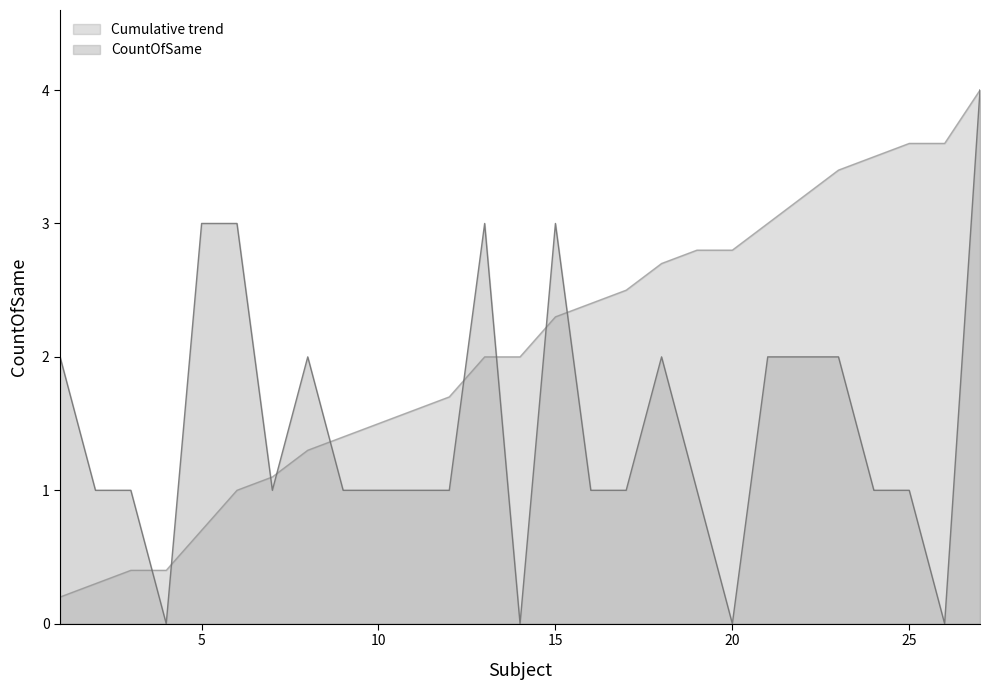

Reading right to left, extract all data points from this chart.

4	0	1	1	2	2	2	0	1	2	1	1	3	0	3	1	1	1	1	2	1	3	3	0	1	1	2